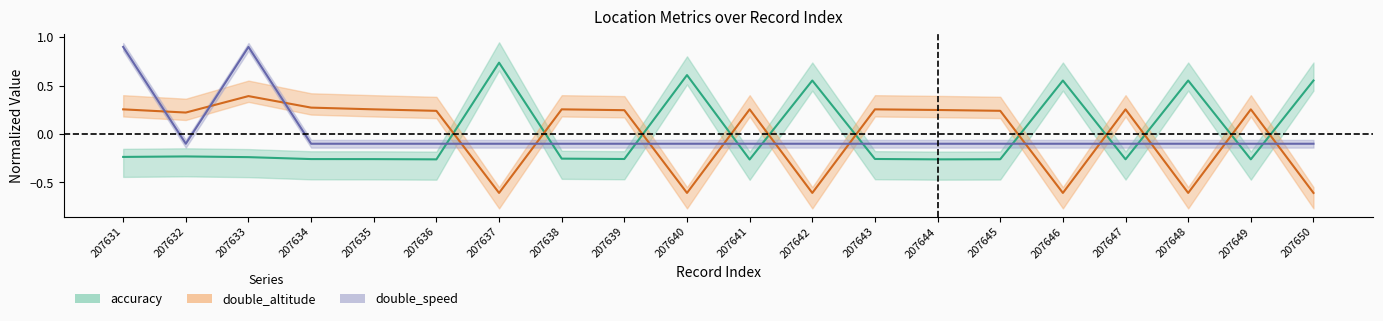

Where is double_altitude nearest to the value 0?

207632